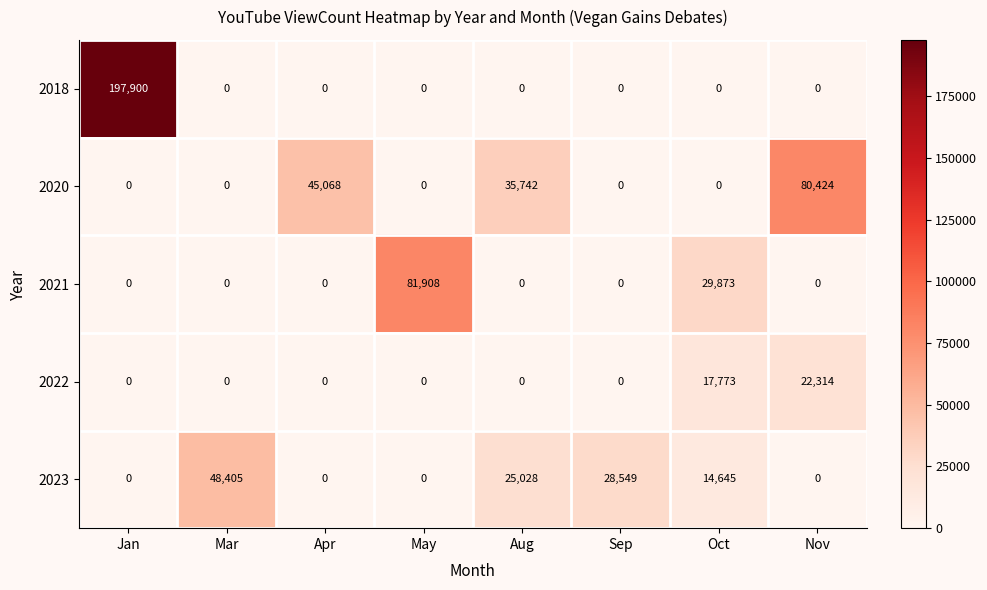

The value of 2023 at Sep is 42063. True or false?

False